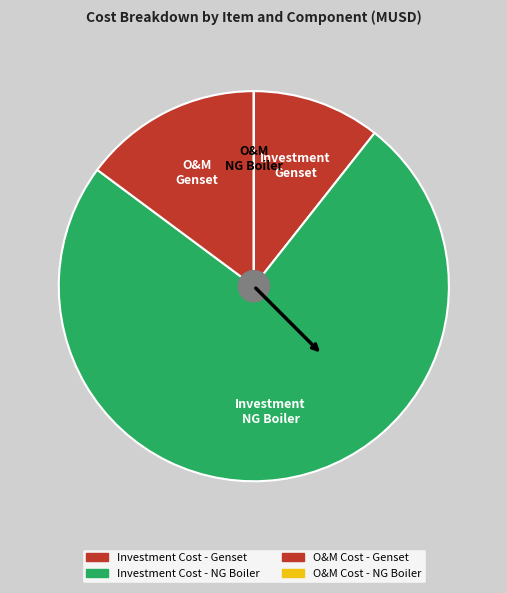

How much of the chart is everything except Investment Cost - Genset?

89.4%